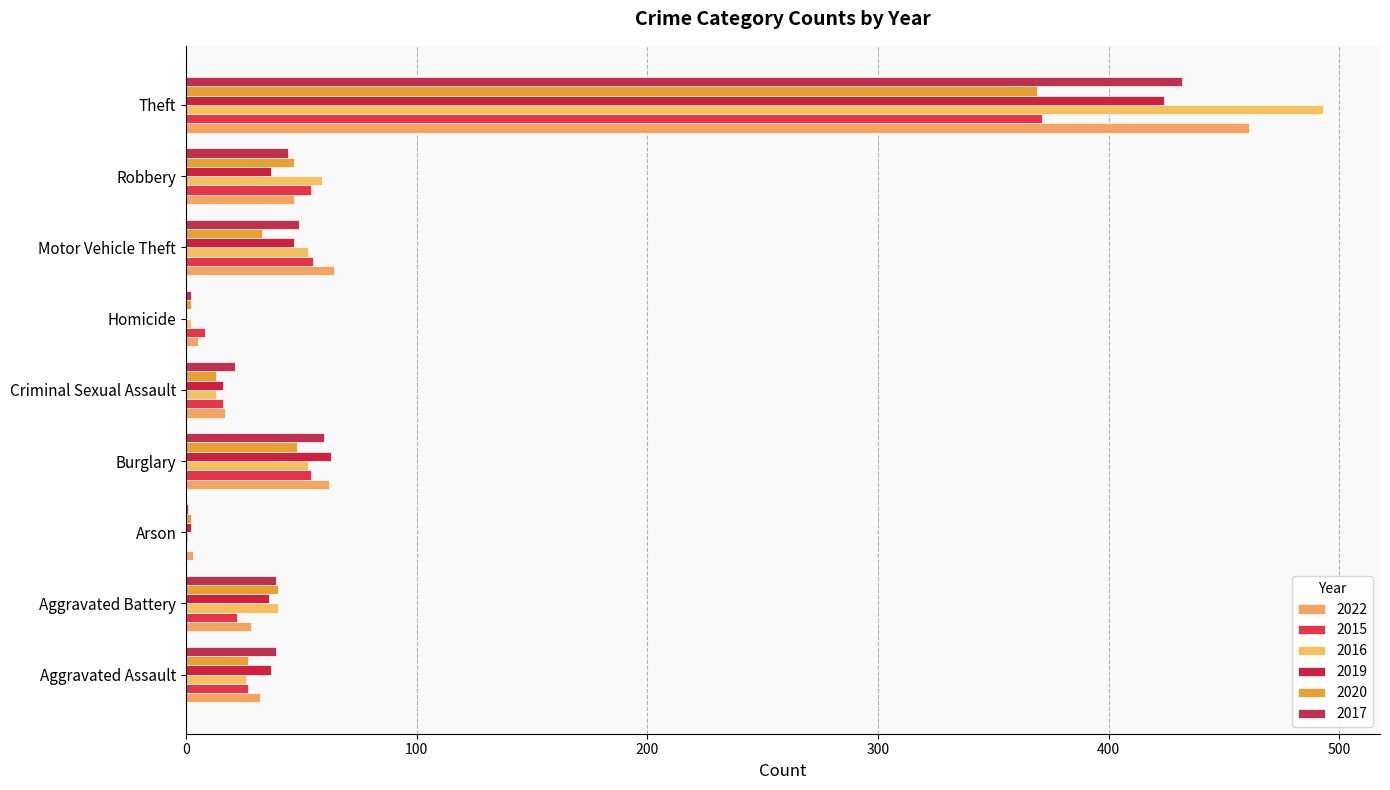

At which label is 2020 closest to 185?

Burglary